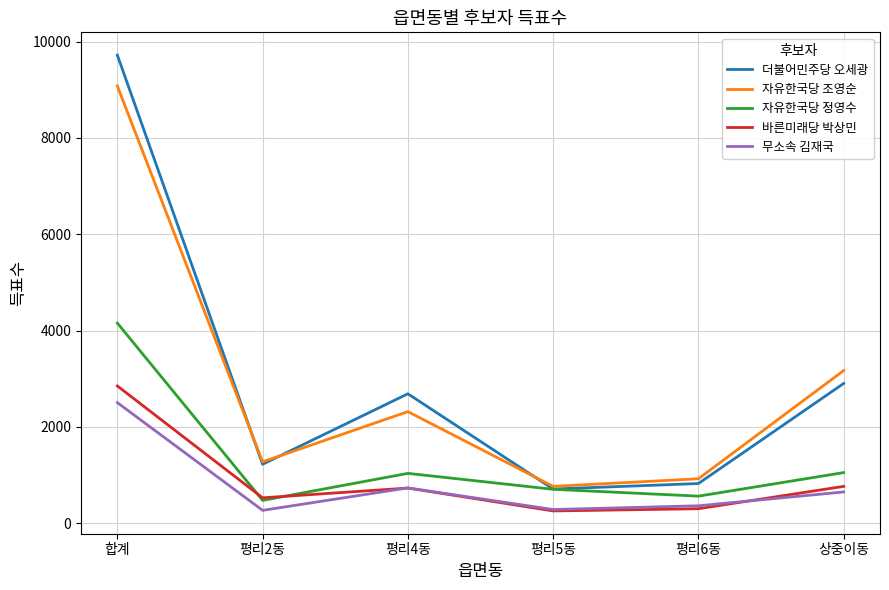

Which series has the largest range (max minus min)?

더불어민주당 오세광